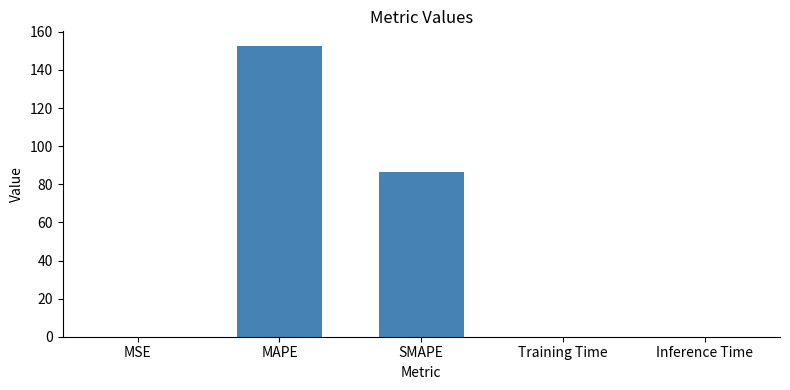

Where is the data nearest to the value 76?

SMAPE